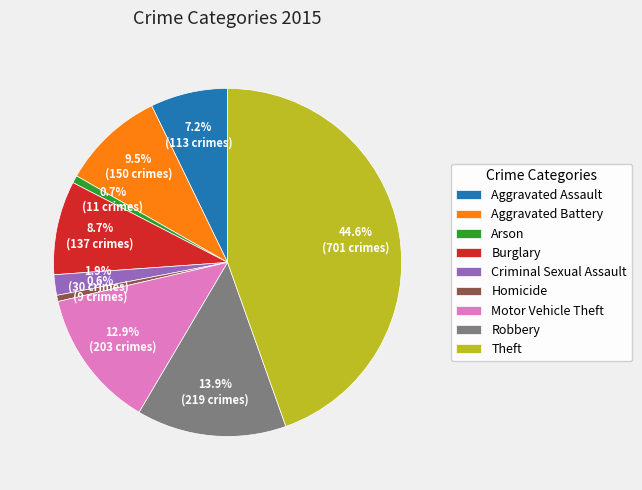

How many segments does this pie chart have?

9